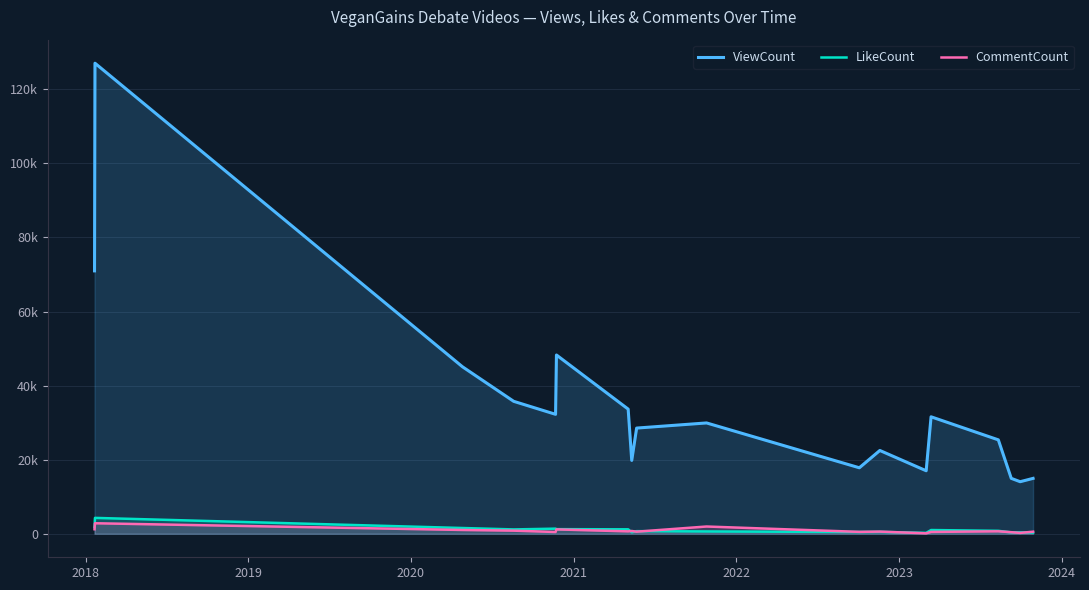

What is the greatest value displayed?

127049